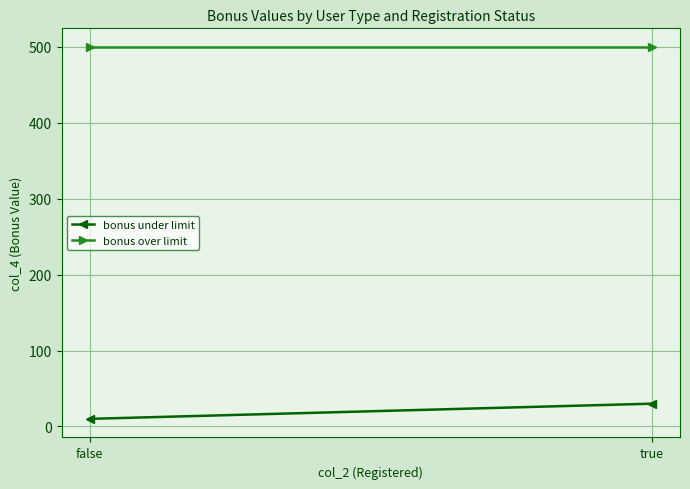

The bonus under limit series shows 10 at false. True or false?

True